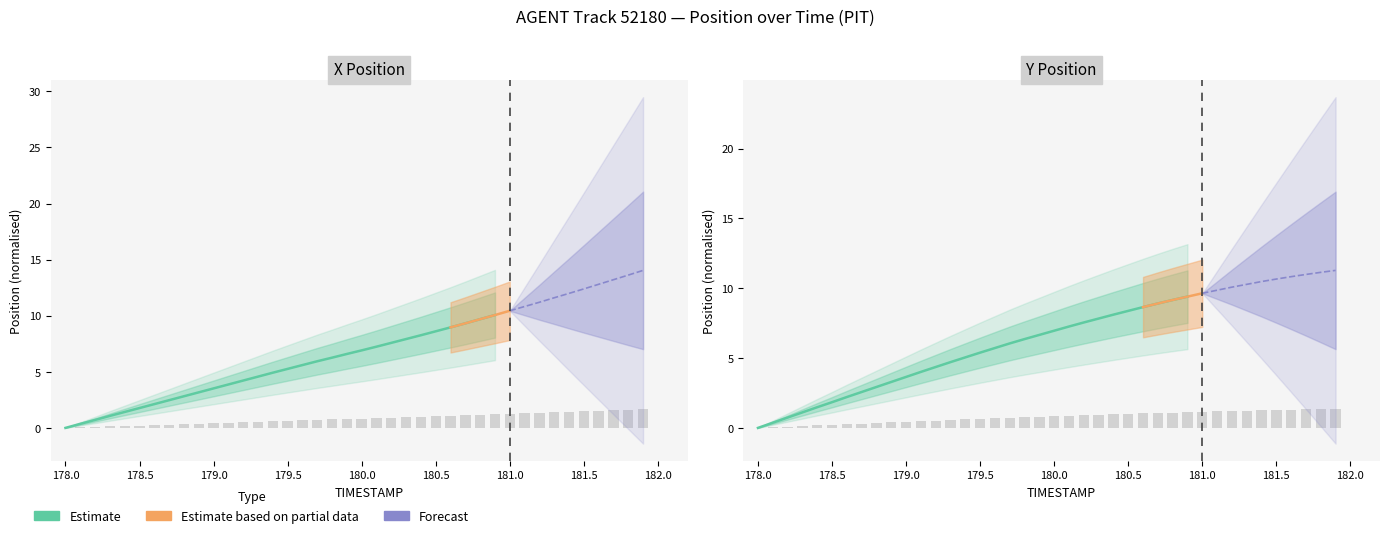

What is the difference between the highest and lowest values at 181.2?

0.1